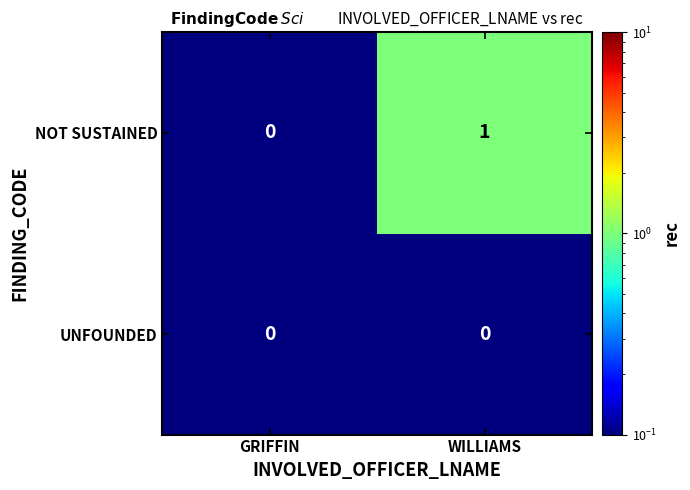

Which series changed the most between GRIFFIN and WILLIAMS?

NOT SUSTAINED